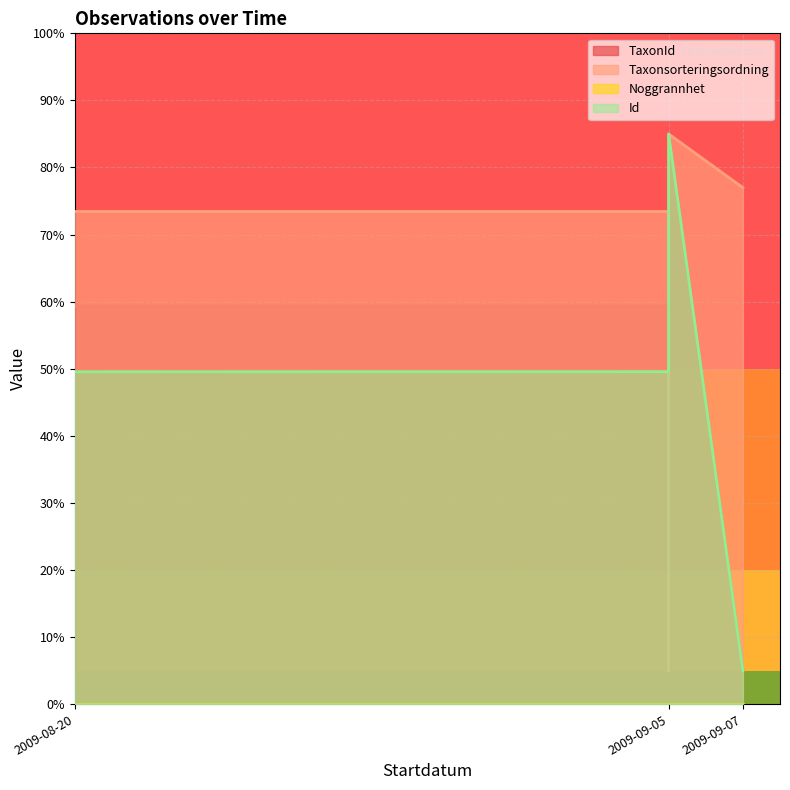

Rank the categories by Id value from highest to lowest.

2009-09-05, 2009-09-05, 2009-09-05, 2009-08-20, 2009-09-07